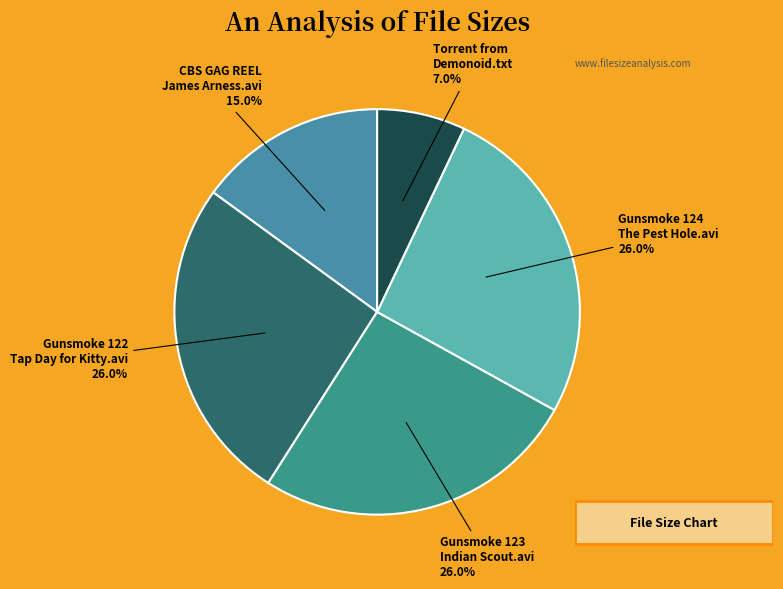

What is the smallest slice in the pie chart?

Torrent from Demonoid.txt